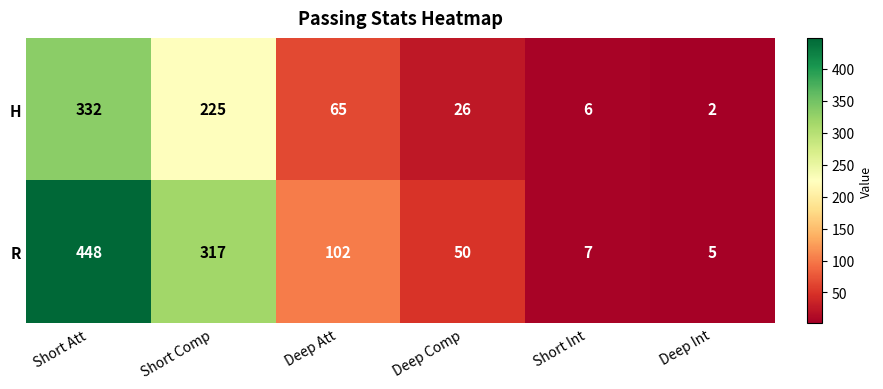

Where is H nearest to the value 167?

Short Comp